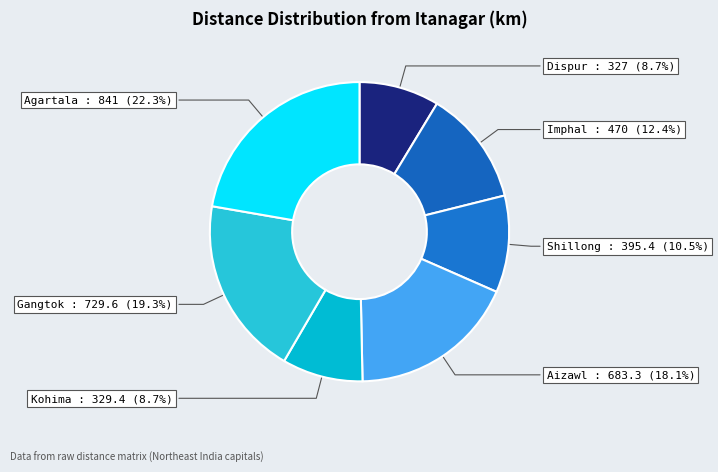

To the nearest percent, what is the difference between the Gangtok and Aizawl slice percentages?

1%